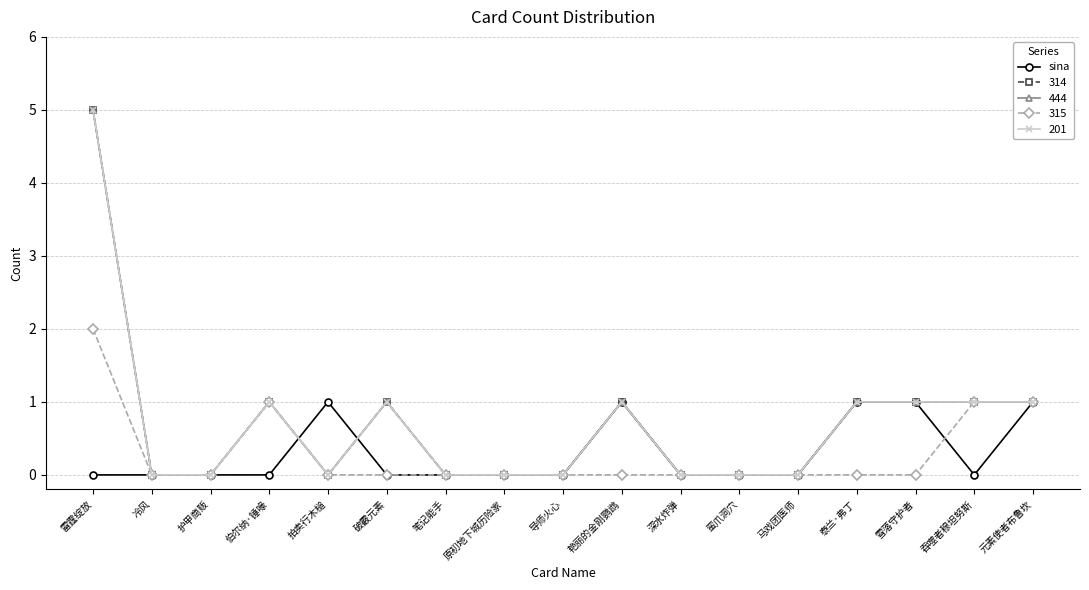

Does the chart have visible grid lines?

Yes